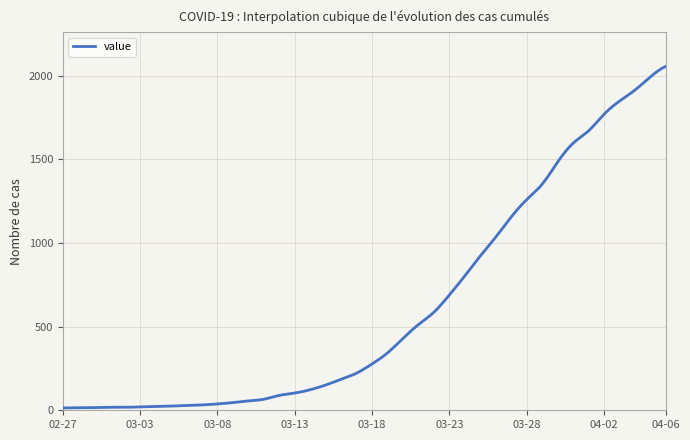

What is the difference between the maximum and minimum values?

2042.0